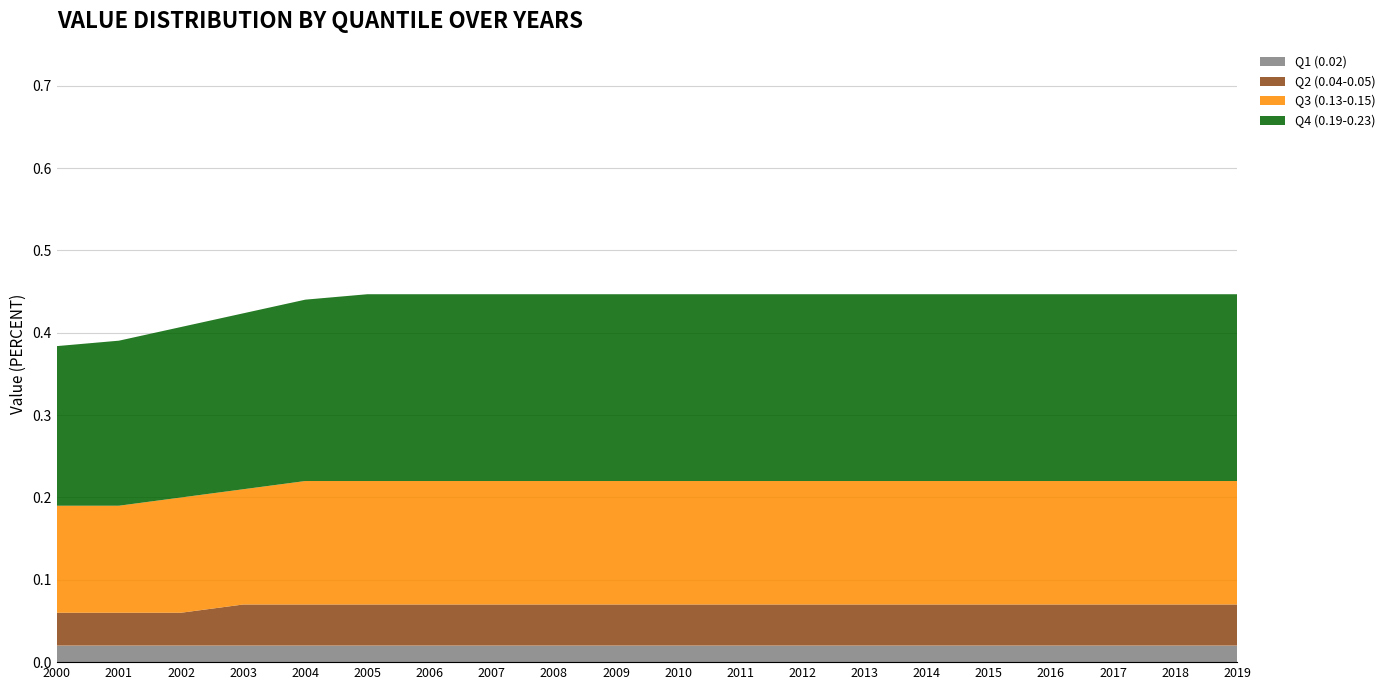

Reading right to left, list all the values displayed in this chart.

Q1 (0.02): 2019=0.0	2018=0.0	2017=0.0	2016=0.0	2015=0.0	2014=0.0	2013=0.0	2012=0.0	2011=0.0	2010=0.0	2009=0.0	2008=0.0	2007=0.0	2006=0.0	2005=0.0	2004=0.0	2003=0.0	2002=0.0	2001=0.0	2000=0.0
Q2 (0.04-0.05): 2019=0.1	2018=0.1	2017=0.1	2016=0.1	2015=0.1	2014=0.1	2013=0.1	2012=0.1	2011=0.1	2010=0.1	2009=0.1	2008=0.1	2007=0.1	2006=0.1	2005=0.1	2004=0.1	2003=0.1	2002=0.0	2001=0.0	2000=0.0
Q3 (0.13-0.15): 2019=0.1	2018=0.1	2017=0.1	2016=0.1	2015=0.1	2014=0.1	2013=0.1	2012=0.1	2011=0.1	2010=0.1	2009=0.1	2008=0.1	2007=0.1	2006=0.1	2005=0.1	2004=0.1	2003=0.1	2002=0.1	2001=0.1	2000=0.1
Q4 (0.19-0.23): 2019=0.2	2018=0.2	2017=0.2	2016=0.2	2015=0.2	2014=0.2	2013=0.2	2012=0.2	2011=0.2	2010=0.2	2009=0.2	2008=0.2	2007=0.2	2006=0.2	2005=0.2	2004=0.2	2003=0.2	2002=0.2	2001=0.2	2000=0.2